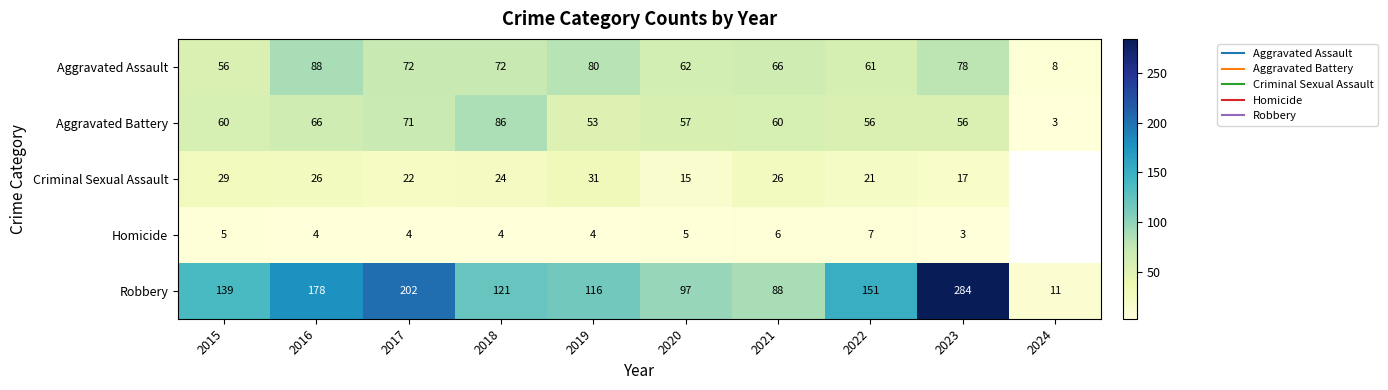

Which series changed the most between 2016 and 2018?

Robbery